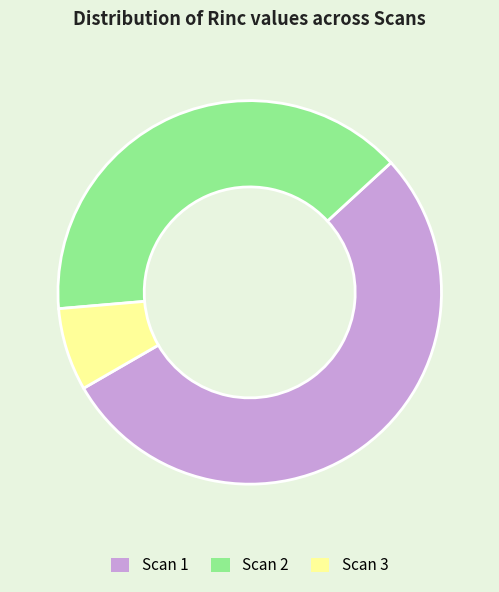

Do Scan 3 and Scan 2 together represent more than half of the pie?

No